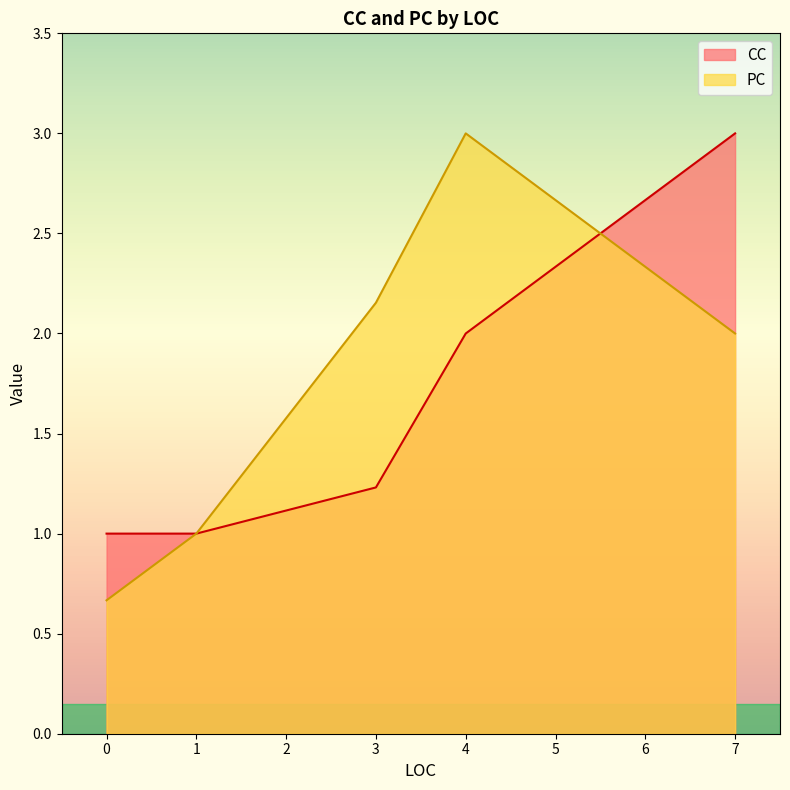

Rank the series at 0 from highest to lowest value.

CC, PC